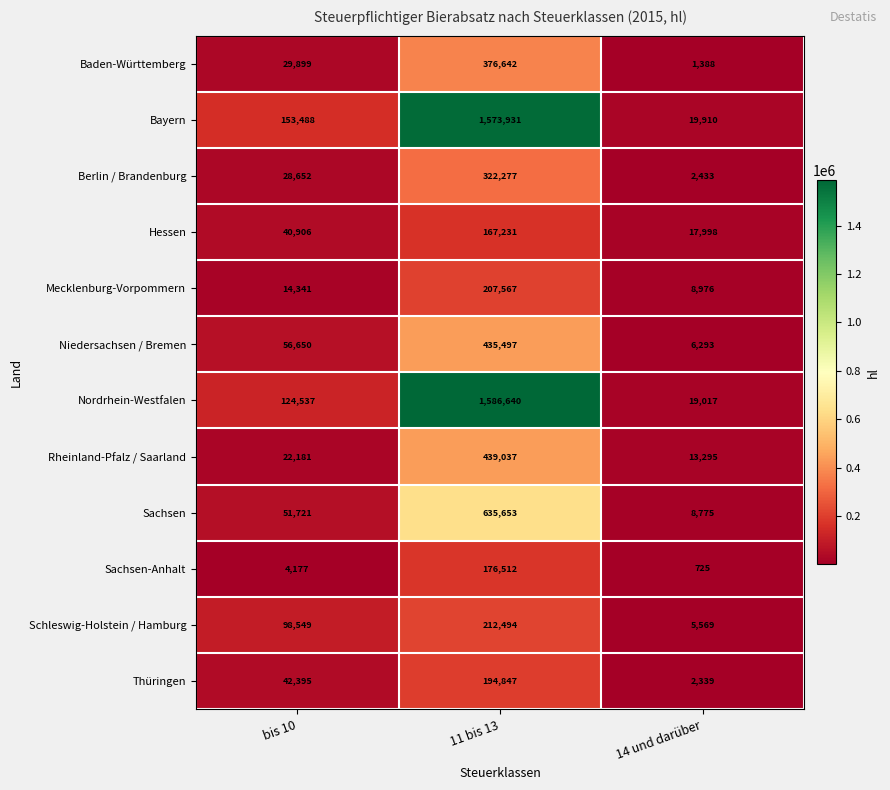

Where is Bayern nearest to the value 796920?

bis 10